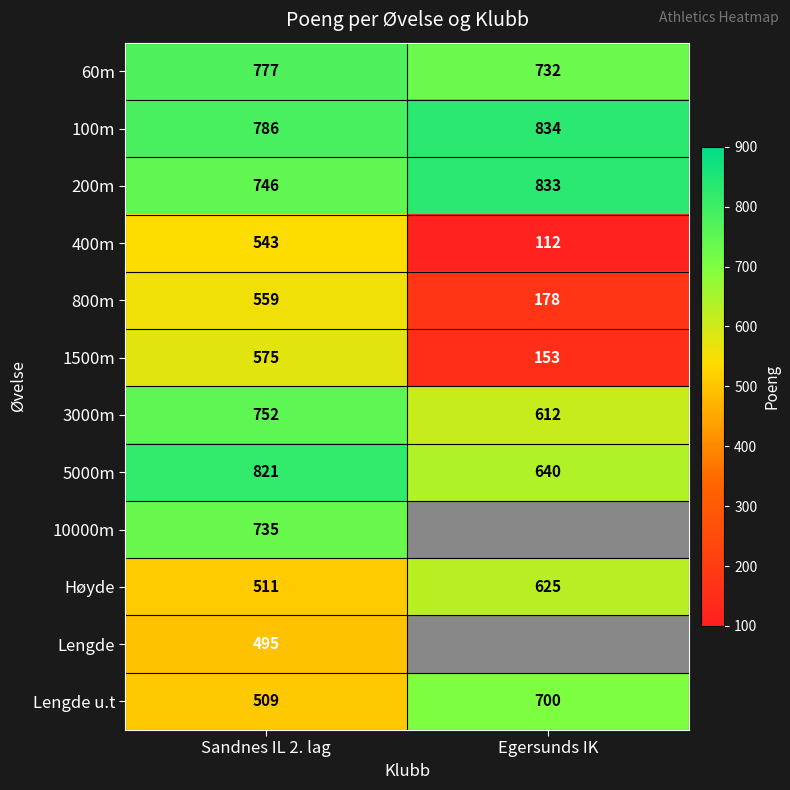

Which category has the lowest value across all series?

Egersunds IK